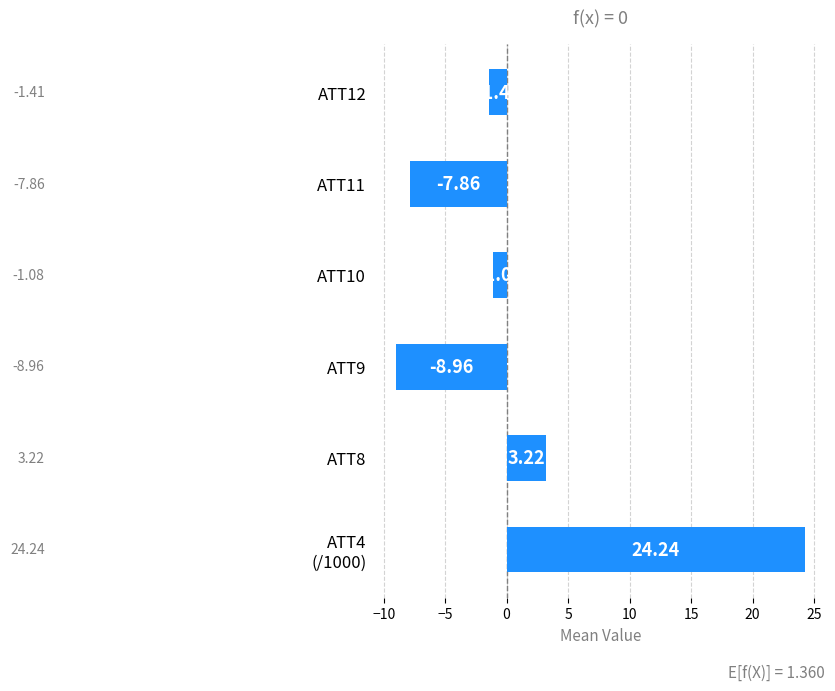

What is the difference between the maximum and minimum values?

33.2